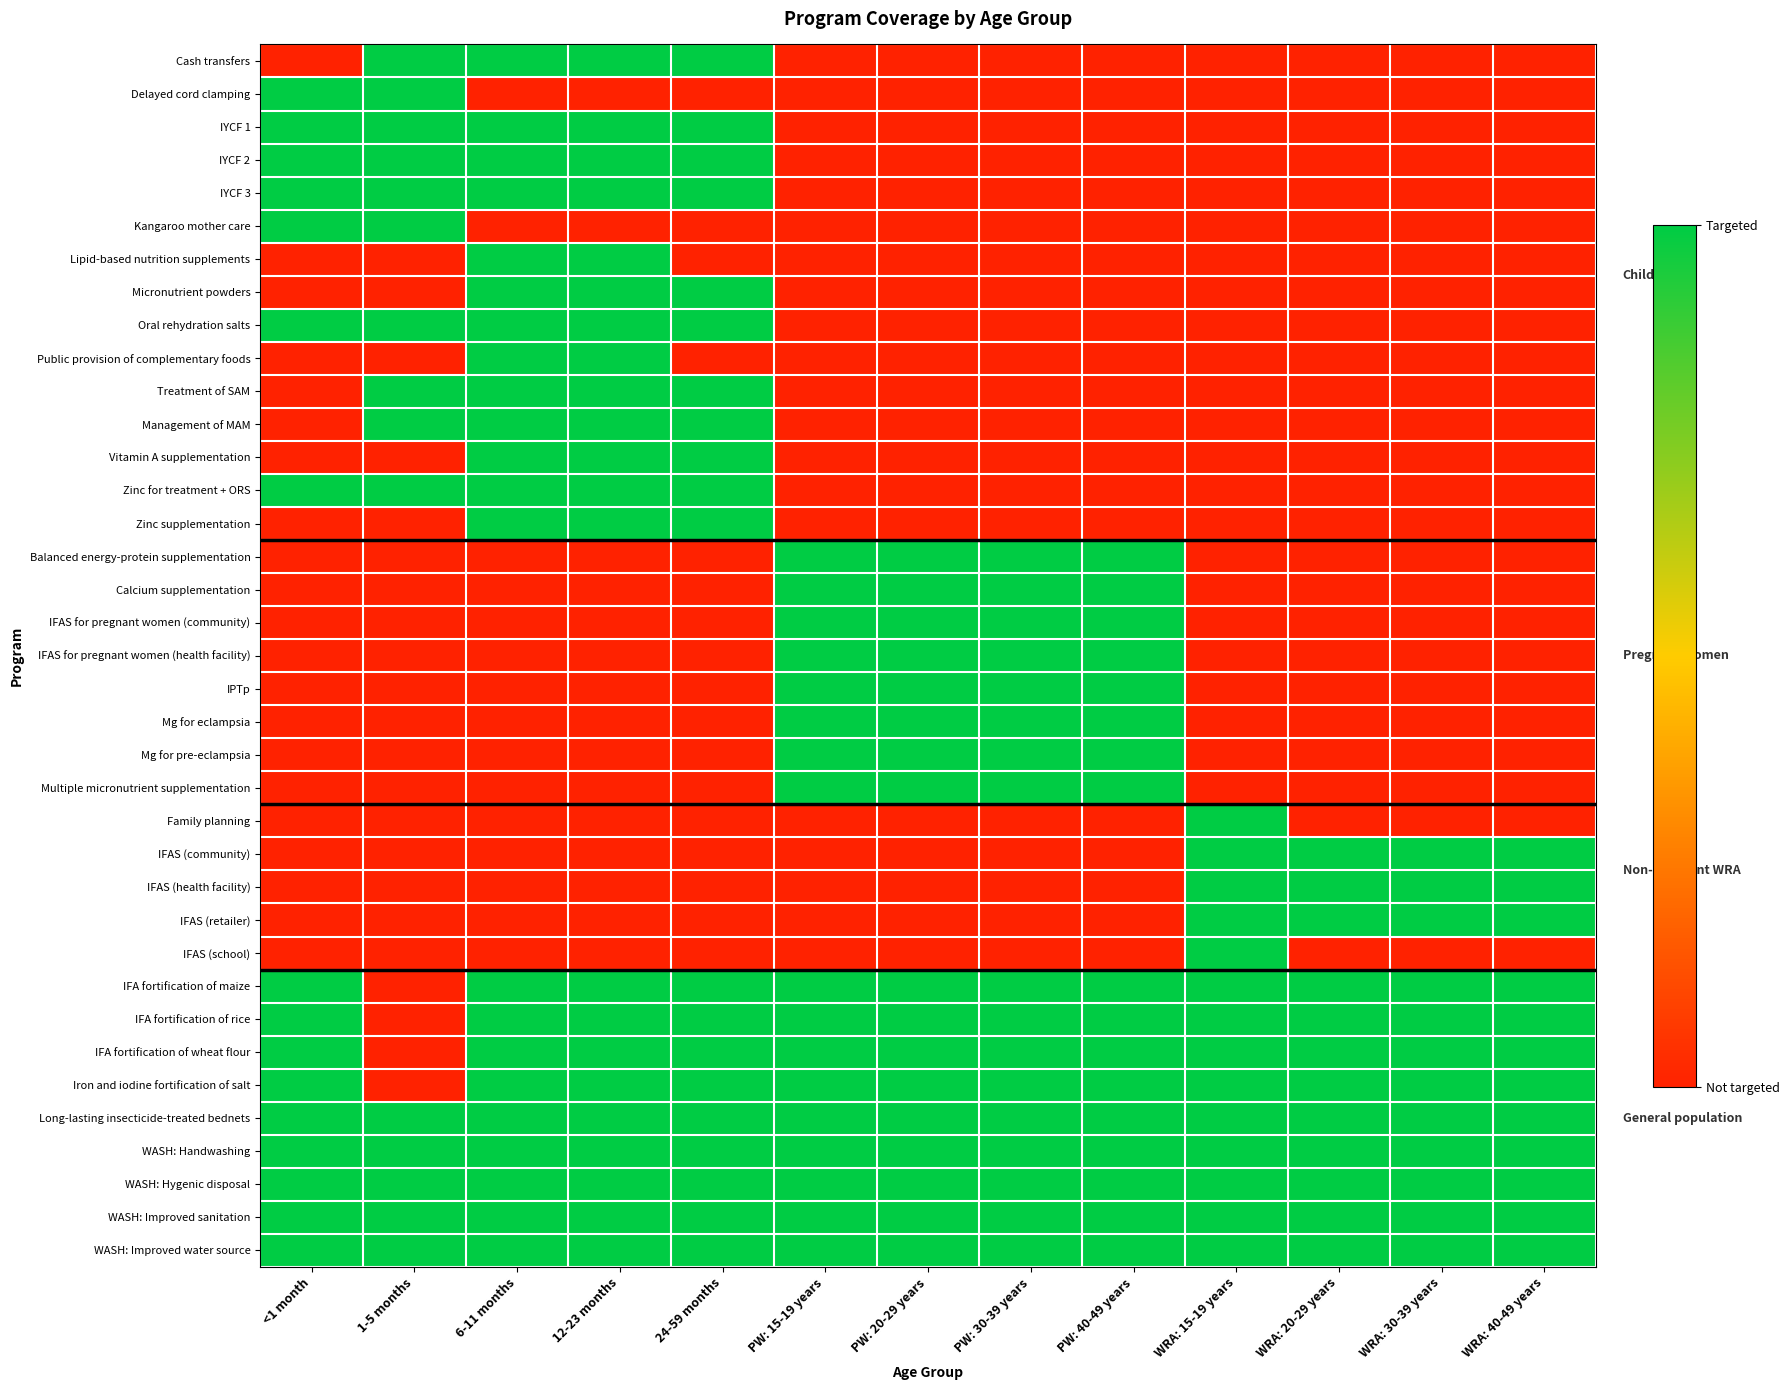

Reading left to right, list all the values displayed in this chart.

Cash transfers: <1 month=0	1-5 months=1	6-11 months=1	12-23 months=1	24-59 months=1	PW: 15-19 years=0	PW: 20-29 years=0	PW: 30-39 years=0	PW: 40-49 years=0	WRA: 15-19 years=0	WRA: 20-29 years=0	WRA: 30-39 years=0	WRA: 40-49 years=0
Delayed cord clamping: <1 month=1	1-5 months=1	6-11 months=0	12-23 months=0	24-59 months=0	PW: 15-19 years=0	PW: 20-29 years=0	PW: 30-39 years=0	PW: 40-49 years=0	WRA: 15-19 years=0	WRA: 20-29 years=0	WRA: 30-39 years=0	WRA: 40-49 years=0
IYCF 1: <1 month=1	1-5 months=1	6-11 months=1	12-23 months=1	24-59 months=1	PW: 15-19 years=0	PW: 20-29 years=0	PW: 30-39 years=0	PW: 40-49 years=0	WRA: 15-19 years=0	WRA: 20-29 years=0	WRA: 30-39 years=0	WRA: 40-49 years=0
IYCF 2: <1 month=1	1-5 months=1	6-11 months=1	12-23 months=1	24-59 months=1	PW: 15-19 years=0	PW: 20-29 years=0	PW: 30-39 years=0	PW: 40-49 years=0	WRA: 15-19 years=0	WRA: 20-29 years=0	WRA: 30-39 years=0	WRA: 40-49 years=0
IYCF 3: <1 month=1	1-5 months=1	6-11 months=1	12-23 months=1	24-59 months=1	PW: 15-19 years=0	PW: 20-29 years=0	PW: 30-39 years=0	PW: 40-49 years=0	WRA: 15-19 years=0	WRA: 20-29 years=0	WRA: 30-39 years=0	WRA: 40-49 years=0
Kangaroo mother care: <1 month=1	1-5 months=1	6-11 months=0	12-23 months=0	24-59 months=0	PW: 15-19 years=0	PW: 20-29 years=0	PW: 30-39 years=0	PW: 40-49 years=0	WRA: 15-19 years=0	WRA: 20-29 years=0	WRA: 30-39 years=0	WRA: 40-49 years=0
Lipid-based nutrition supplements: <1 month=0	1-5 months=0	6-11 months=1	12-23 months=1	24-59 months=0	PW: 15-19 years=0	PW: 20-29 years=0	PW: 30-39 years=0	PW: 40-49 years=0	WRA: 15-19 years=0	WRA: 20-29 years=0	WRA: 30-39 years=0	WRA: 40-49 years=0
Micronutrient powders: <1 month=0	1-5 months=0	6-11 months=1	12-23 months=1	24-59 months=1	PW: 15-19 years=0	PW: 20-29 years=0	PW: 30-39 years=0	PW: 40-49 years=0	WRA: 15-19 years=0	WRA: 20-29 years=0	WRA: 30-39 years=0	WRA: 40-49 years=0
Oral rehydration salts: <1 month=1	1-5 months=1	6-11 months=1	12-23 months=1	24-59 months=1	PW: 15-19 years=0	PW: 20-29 years=0	PW: 30-39 years=0	PW: 40-49 years=0	WRA: 15-19 years=0	WRA: 20-29 years=0	WRA: 30-39 years=0	WRA: 40-49 years=0
Public provision of complementary foods: <1 month=0	1-5 months=0	6-11 months=1	12-23 months=1	24-59 months=0	PW: 15-19 years=0	PW: 20-29 years=0	PW: 30-39 years=0	PW: 40-49 years=0	WRA: 15-19 years=0	WRA: 20-29 years=0	WRA: 30-39 years=0	WRA: 40-49 years=0
Treatment of SAM: <1 month=0	1-5 months=1	6-11 months=1	12-23 months=1	24-59 months=1	PW: 15-19 years=0	PW: 20-29 years=0	PW: 30-39 years=0	PW: 40-49 years=0	WRA: 15-19 years=0	WRA: 20-29 years=0	WRA: 30-39 years=0	WRA: 40-49 years=0
Management of MAM: <1 month=0	1-5 months=1	6-11 months=1	12-23 months=1	24-59 months=1	PW: 15-19 years=0	PW: 20-29 years=0	PW: 30-39 years=0	PW: 40-49 years=0	WRA: 15-19 years=0	WRA: 20-29 years=0	WRA: 30-39 years=0	WRA: 40-49 years=0
Vitamin A supplementation: <1 month=0	1-5 months=0	6-11 months=1	12-23 months=1	24-59 months=1	PW: 15-19 years=0	PW: 20-29 years=0	PW: 30-39 years=0	PW: 40-49 years=0	WRA: 15-19 years=0	WRA: 20-29 years=0	WRA: 30-39 years=0	WRA: 40-49 years=0
Zinc for treatment + ORS: <1 month=1	1-5 months=1	6-11 months=1	12-23 months=1	24-59 months=1	PW: 15-19 years=0	PW: 20-29 years=0	PW: 30-39 years=0	PW: 40-49 years=0	WRA: 15-19 years=0	WRA: 20-29 years=0	WRA: 30-39 years=0	WRA: 40-49 years=0
Zinc supplementation: <1 month=0	1-5 months=0	6-11 months=1	12-23 months=1	24-59 months=1	PW: 15-19 years=0	PW: 20-29 years=0	PW: 30-39 years=0	PW: 40-49 years=0	WRA: 15-19 years=0	WRA: 20-29 years=0	WRA: 30-39 years=0	WRA: 40-49 years=0
Balanced energy-protein supplementation: <1 month=0	1-5 months=0	6-11 months=0	12-23 months=0	24-59 months=0	PW: 15-19 years=1	PW: 20-29 years=1	PW: 30-39 years=1	PW: 40-49 years=1	WRA: 15-19 years=0	WRA: 20-29 years=0	WRA: 30-39 years=0	WRA: 40-49 years=0
Calcium supplementation: <1 month=0	1-5 months=0	6-11 months=0	12-23 months=0	24-59 months=0	PW: 15-19 years=1	PW: 20-29 years=1	PW: 30-39 years=1	PW: 40-49 years=1	WRA: 15-19 years=0	WRA: 20-29 years=0	WRA: 30-39 years=0	WRA: 40-49 years=0
IFAS for pregnant women (community): <1 month=0	1-5 months=0	6-11 months=0	12-23 months=0	24-59 months=0	PW: 15-19 years=1	PW: 20-29 years=1	PW: 30-39 years=1	PW: 40-49 years=1	WRA: 15-19 years=0	WRA: 20-29 years=0	WRA: 30-39 years=0	WRA: 40-49 years=0
IFAS for pregnant women (health facility): <1 month=0	1-5 months=0	6-11 months=0	12-23 months=0	24-59 months=0	PW: 15-19 years=1	PW: 20-29 years=1	PW: 30-39 years=1	PW: 40-49 years=1	WRA: 15-19 years=0	WRA: 20-29 years=0	WRA: 30-39 years=0	WRA: 40-49 years=0
IPTp: <1 month=0	1-5 months=0	6-11 months=0	12-23 months=0	24-59 months=0	PW: 15-19 years=1	PW: 20-29 years=1	PW: 30-39 years=1	PW: 40-49 years=1	WRA: 15-19 years=0	WRA: 20-29 years=0	WRA: 30-39 years=0	WRA: 40-49 years=0
Mg for eclampsia: <1 month=0	1-5 months=0	6-11 months=0	12-23 months=0	24-59 months=0	PW: 15-19 years=1	PW: 20-29 years=1	PW: 30-39 years=1	PW: 40-49 years=1	WRA: 15-19 years=0	WRA: 20-29 years=0	WRA: 30-39 years=0	WRA: 40-49 years=0
Mg for pre-eclampsia: <1 month=0	1-5 months=0	6-11 months=0	12-23 months=0	24-59 months=0	PW: 15-19 years=1	PW: 20-29 years=1	PW: 30-39 years=1	PW: 40-49 years=1	WRA: 15-19 years=0	WRA: 20-29 years=0	WRA: 30-39 years=0	WRA: 40-49 years=0
Multiple micronutrient supplementation: <1 month=0	1-5 months=0	6-11 months=0	12-23 months=0	24-59 months=0	PW: 15-19 years=1	PW: 20-29 years=1	PW: 30-39 years=1	PW: 40-49 years=1	WRA: 15-19 years=0	WRA: 20-29 years=0	WRA: 30-39 years=0	WRA: 40-49 years=0
Family planning: <1 month=0	1-5 months=0	6-11 months=0	12-23 months=0	24-59 months=0	PW: 15-19 years=0	PW: 20-29 years=0	PW: 30-39 years=0	PW: 40-49 years=0	WRA: 15-19 years=1	WRA: 20-29 years=0	WRA: 30-39 years=0	WRA: 40-49 years=0
IFAS (community): <1 month=0	1-5 months=0	6-11 months=0	12-23 months=0	24-59 months=0	PW: 15-19 years=0	PW: 20-29 years=0	PW: 30-39 years=0	PW: 40-49 years=0	WRA: 15-19 years=1	WRA: 20-29 years=1	WRA: 30-39 years=1	WRA: 40-49 years=1
IFAS (health facility): <1 month=0	1-5 months=0	6-11 months=0	12-23 months=0	24-59 months=0	PW: 15-19 years=0	PW: 20-29 years=0	PW: 30-39 years=0	PW: 40-49 years=0	WRA: 15-19 years=1	WRA: 20-29 years=1	WRA: 30-39 years=1	WRA: 40-49 years=1
IFAS (retailer): <1 month=0	1-5 months=0	6-11 months=0	12-23 months=0	24-59 months=0	PW: 15-19 years=0	PW: 20-29 years=0	PW: 30-39 years=0	PW: 40-49 years=0	WRA: 15-19 years=1	WRA: 20-29 years=1	WRA: 30-39 years=1	WRA: 40-49 years=1
IFAS (school): <1 month=0	1-5 months=0	6-11 months=0	12-23 months=0	24-59 months=0	PW: 15-19 years=0	PW: 20-29 years=0	PW: 30-39 years=0	PW: 40-49 years=0	WRA: 15-19 years=1	WRA: 20-29 years=0	WRA: 30-39 years=0	WRA: 40-49 years=0
IFA fortification of maize: <1 month=1	1-5 months=0	6-11 months=1	12-23 months=1	24-59 months=1	PW: 15-19 years=1	PW: 20-29 years=1	PW: 30-39 years=1	PW: 40-49 years=1	WRA: 15-19 years=1	WRA: 20-29 years=1	WRA: 30-39 years=1	WRA: 40-49 years=1
IFA fortification of rice: <1 month=1	1-5 months=0	6-11 months=1	12-23 months=1	24-59 months=1	PW: 15-19 years=1	PW: 20-29 years=1	PW: 30-39 years=1	PW: 40-49 years=1	WRA: 15-19 years=1	WRA: 20-29 years=1	WRA: 30-39 years=1	WRA: 40-49 years=1
IFA fortification of wheat flour: <1 month=1	1-5 months=0	6-11 months=1	12-23 months=1	24-59 months=1	PW: 15-19 years=1	PW: 20-29 years=1	PW: 30-39 years=1	PW: 40-49 years=1	WRA: 15-19 years=1	WRA: 20-29 years=1	WRA: 30-39 years=1	WRA: 40-49 years=1
Iron and iodine fortification of salt: <1 month=1	1-5 months=0	6-11 months=1	12-23 months=1	24-59 months=1	PW: 15-19 years=1	PW: 20-29 years=1	PW: 30-39 years=1	PW: 40-49 years=1	WRA: 15-19 years=1	WRA: 20-29 years=1	WRA: 30-39 years=1	WRA: 40-49 years=1
Long-lasting insecticide-treated bednets: <1 month=1	1-5 months=1	6-11 months=1	12-23 months=1	24-59 months=1	PW: 15-19 years=1	PW: 20-29 years=1	PW: 30-39 years=1	PW: 40-49 years=1	WRA: 15-19 years=1	WRA: 20-29 years=1	WRA: 30-39 years=1	WRA: 40-49 years=1
WASH: Handwashing: <1 month=1	1-5 months=1	6-11 months=1	12-23 months=1	24-59 months=1	PW: 15-19 years=1	PW: 20-29 years=1	PW: 30-39 years=1	PW: 40-49 years=1	WRA: 15-19 years=1	WRA: 20-29 years=1	WRA: 30-39 years=1	WRA: 40-49 years=1
WASH: Hygenic disposal: <1 month=1	1-5 months=1	6-11 months=1	12-23 months=1	24-59 months=1	PW: 15-19 years=1	PW: 20-29 years=1	PW: 30-39 years=1	PW: 40-49 years=1	WRA: 15-19 years=1	WRA: 20-29 years=1	WRA: 30-39 years=1	WRA: 40-49 years=1
WASH: Improved sanitation: <1 month=1	1-5 months=1	6-11 months=1	12-23 months=1	24-59 months=1	PW: 15-19 years=1	PW: 20-29 years=1	PW: 30-39 years=1	PW: 40-49 years=1	WRA: 15-19 years=1	WRA: 20-29 years=1	WRA: 30-39 years=1	WRA: 40-49 years=1
WASH: Improved water source: <1 month=1	1-5 months=1	6-11 months=1	12-23 months=1	24-59 months=1	PW: 15-19 years=1	PW: 20-29 years=1	PW: 30-39 years=1	PW: 40-49 years=1	WRA: 15-19 years=1	WRA: 20-29 years=1	WRA: 30-39 years=1	WRA: 40-49 years=1